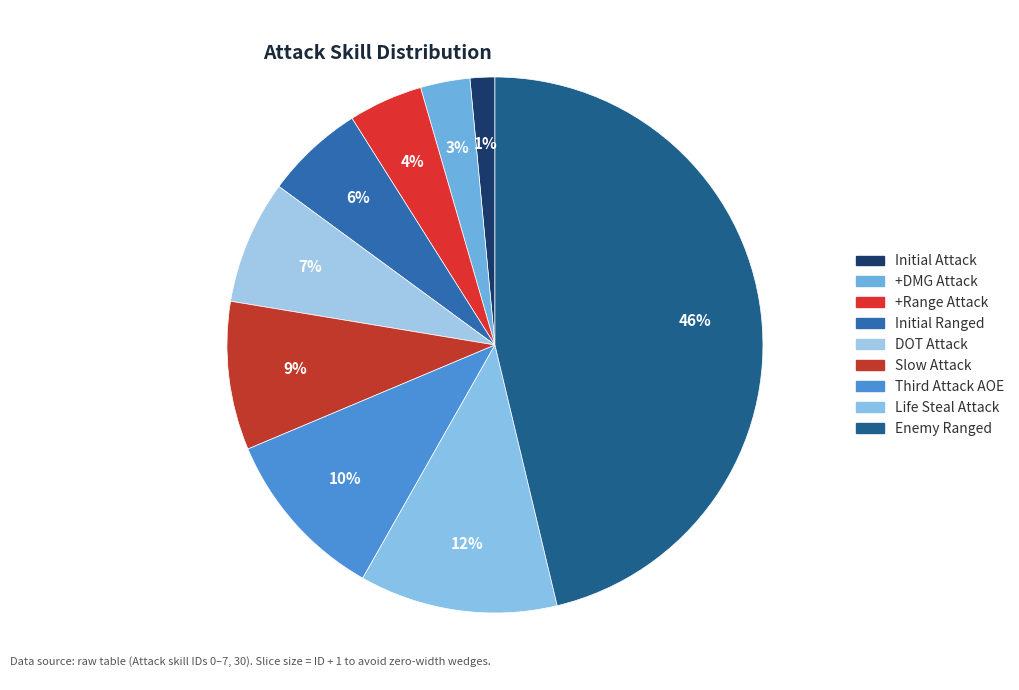

To the nearest percent, what portion does Initial Ranged represent?

6%